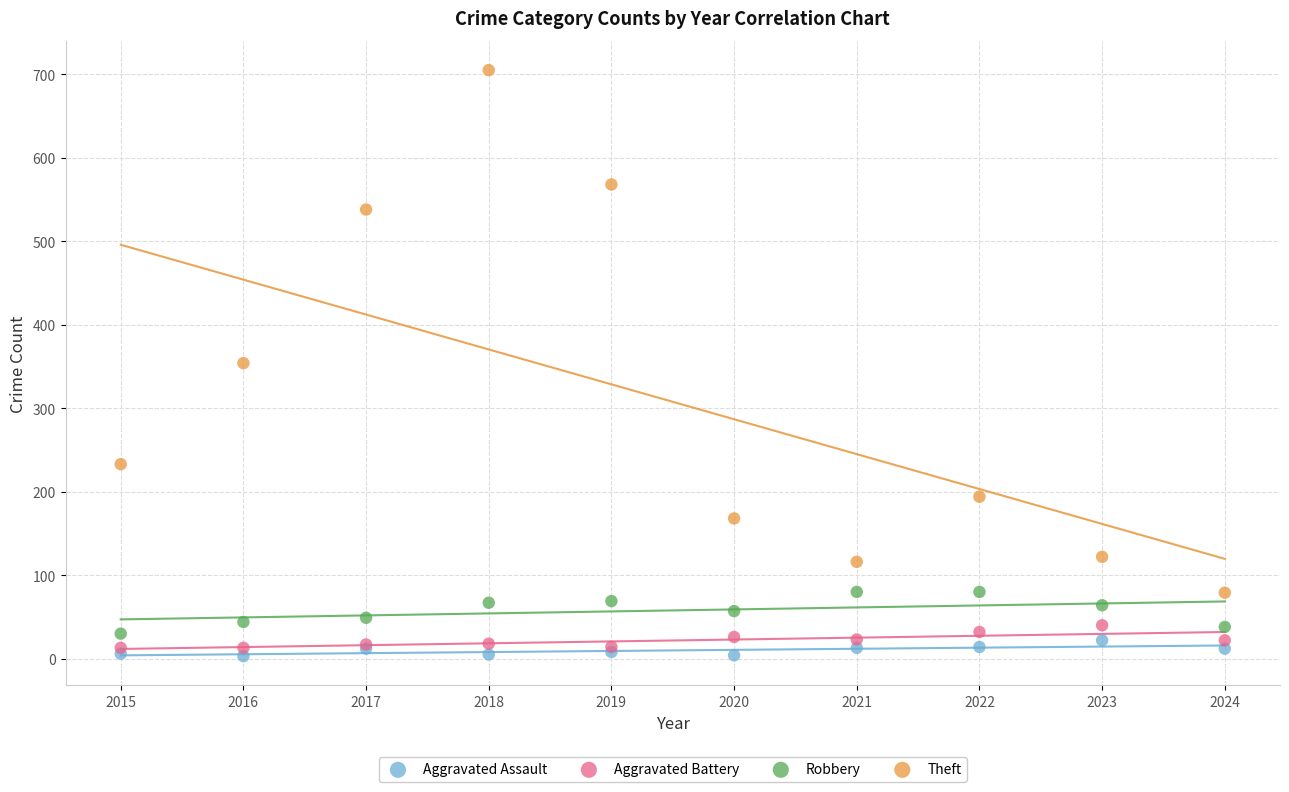

What are all the series names shown in the legend?

Aggravated Assault, Aggravated Battery, Robbery, Theft